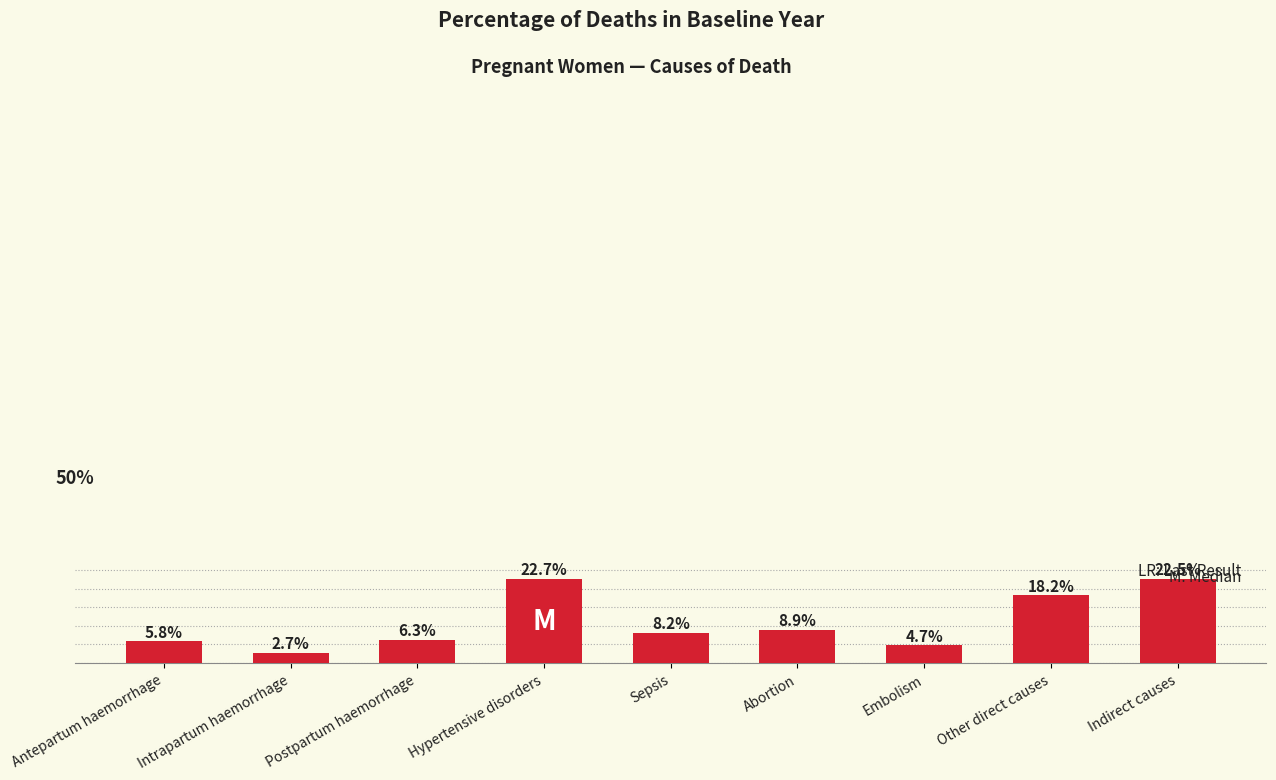

What is the sum of the values at Postpartum haemorrhage and Intrapartum haemorrhage?

0.1